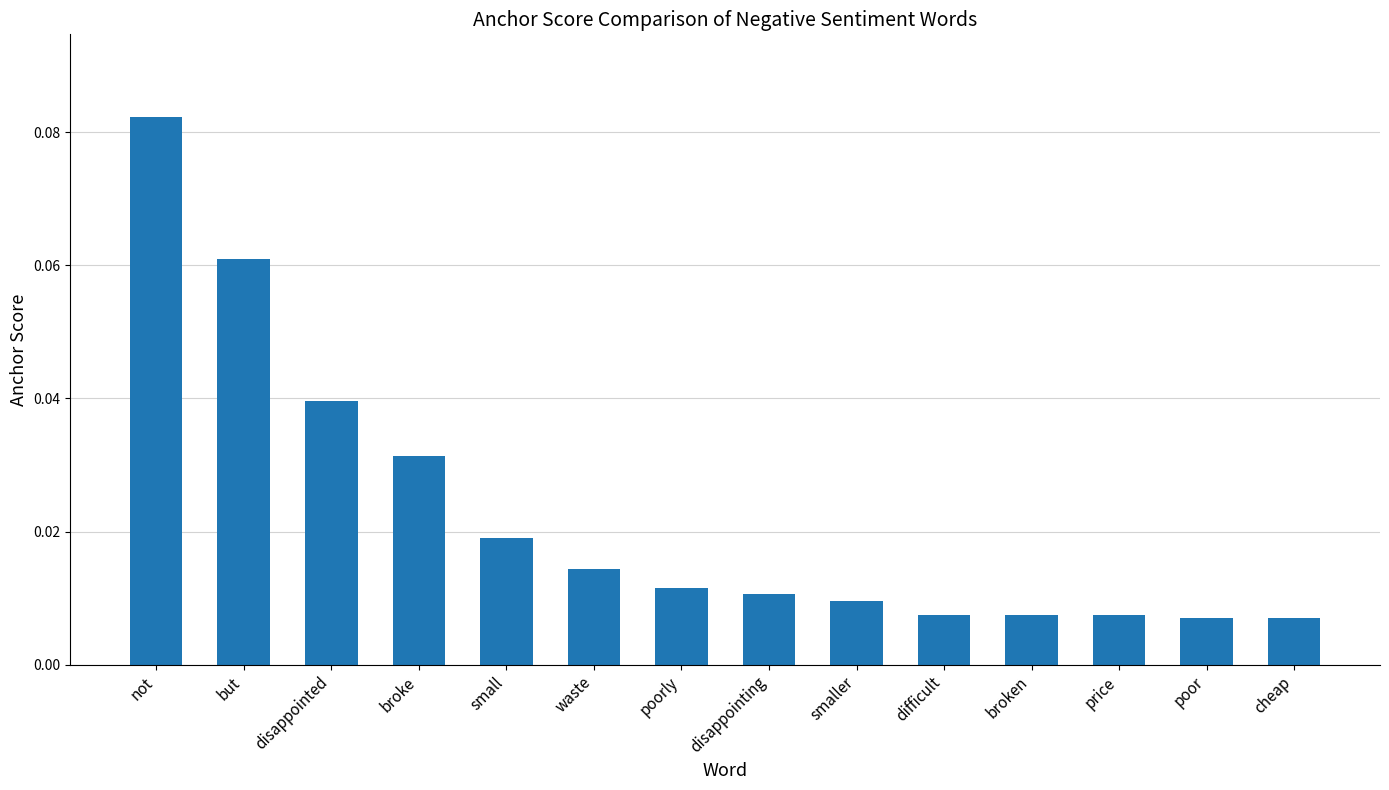

Which has a higher value, disappointed or smaller?

disappointed